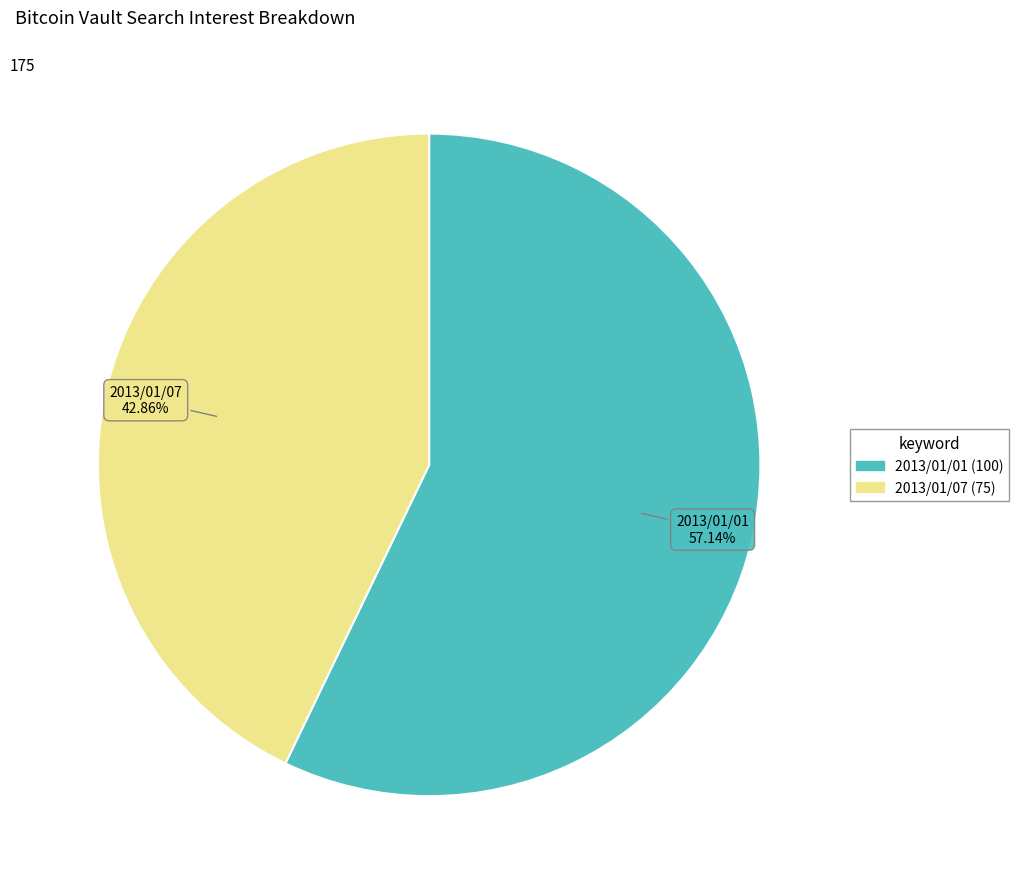

How many segments does this pie chart have?

2